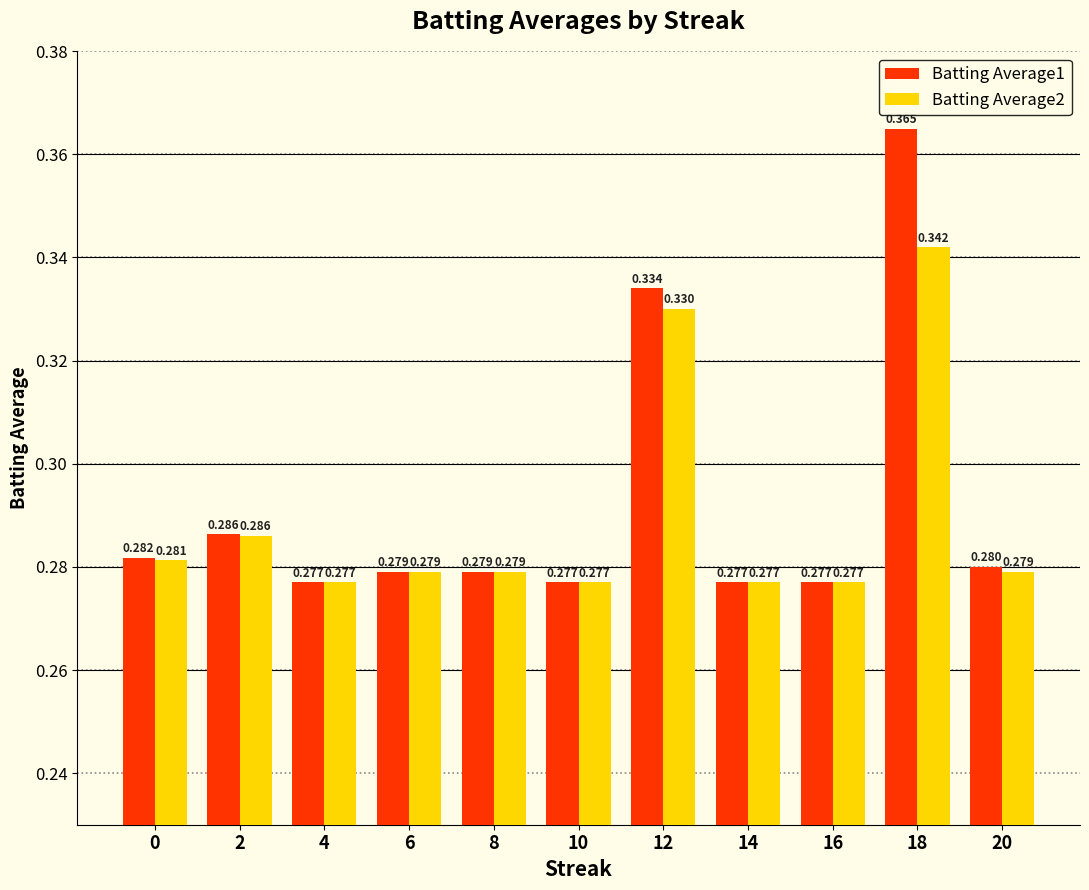

Is the value of Batting Average1 at 20 greater than the value of Batting Average2 at 18?

No